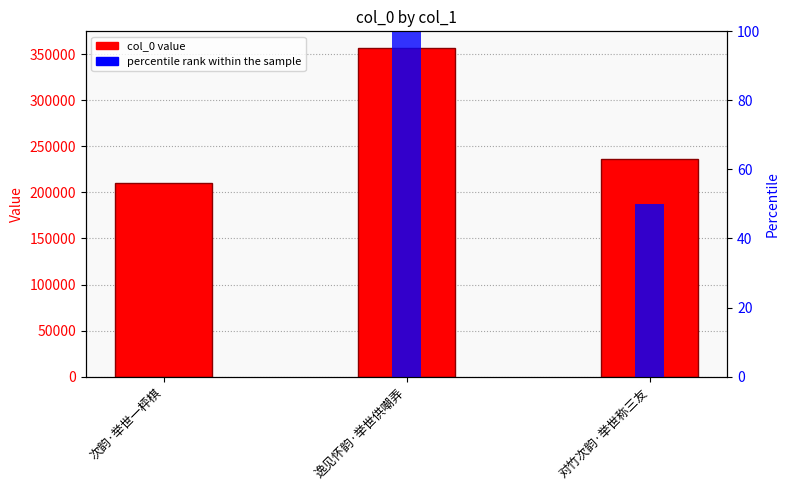

The percentile rank within the sample series shows 66 at 对竹次韵·举世称三友. True or false?

False